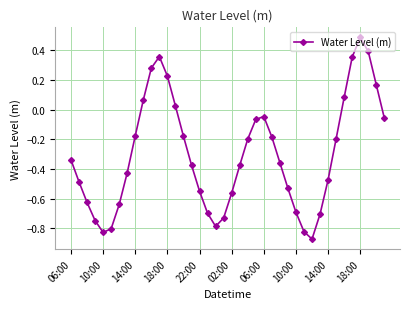

What is the greatest value displayed?

0.5